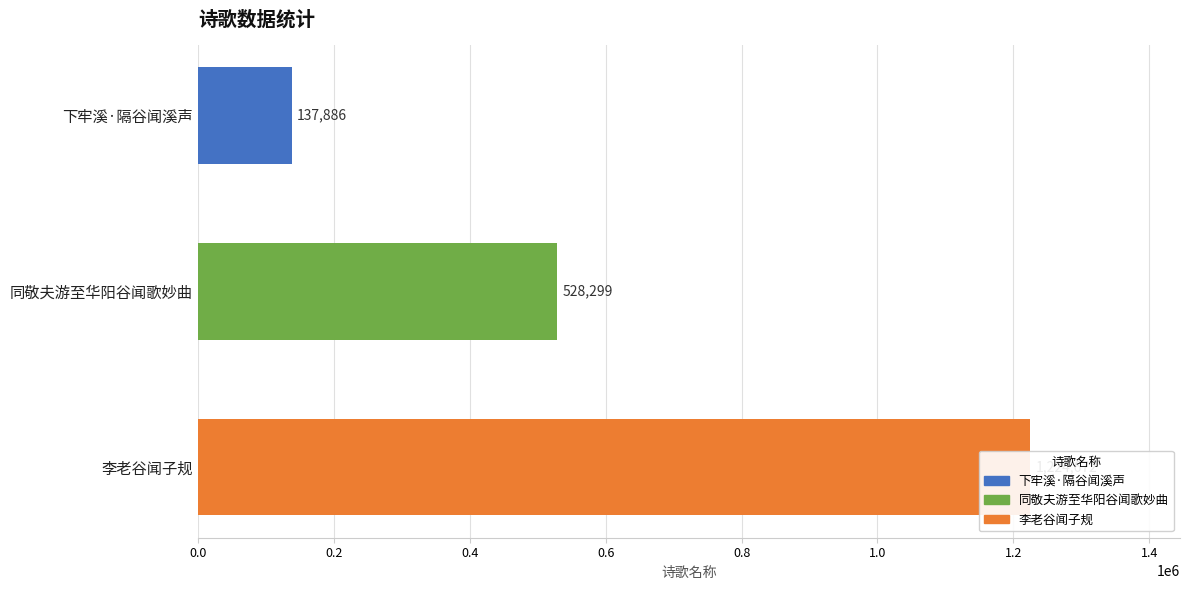

Where does the data first go above 528299?

李老谷闻子规